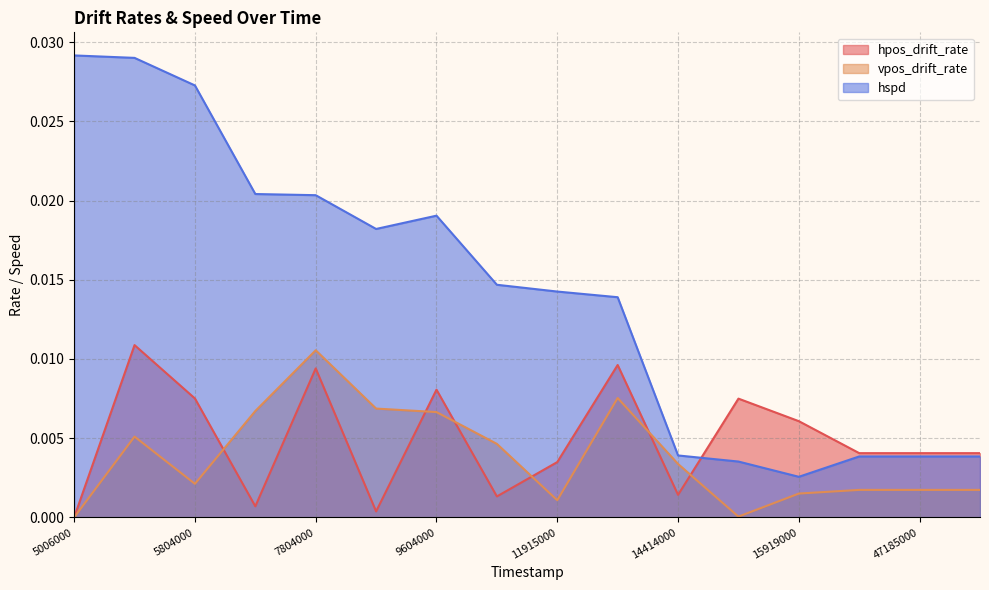

How many interior local peaks does the vpos_drift_rate series have?

3